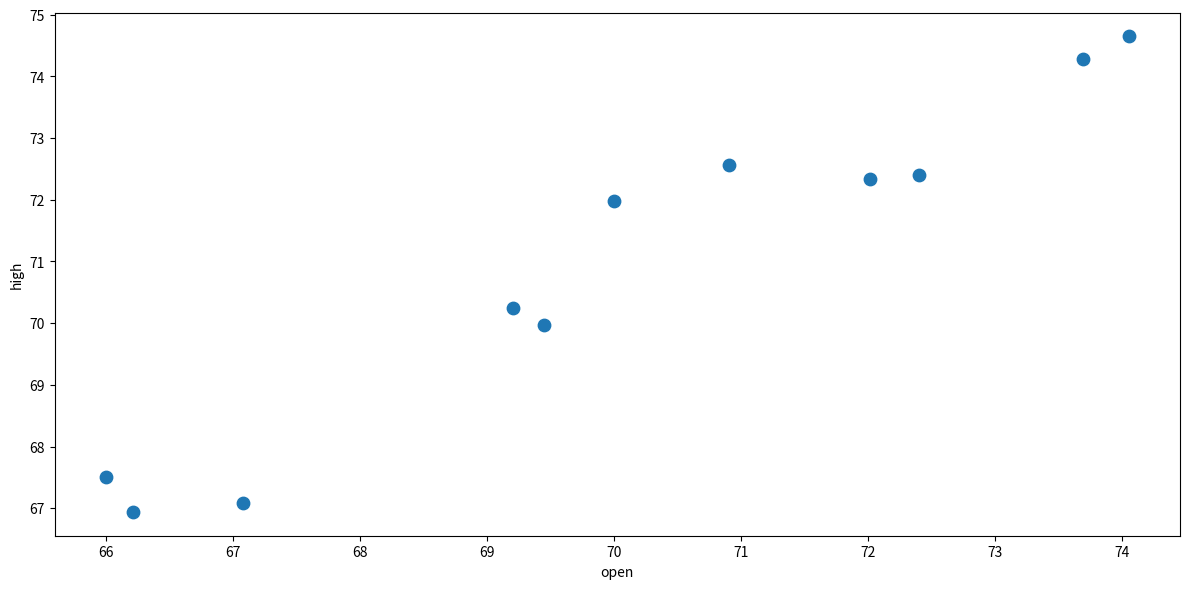

What is the range of Y values (max minus min)?

7.7